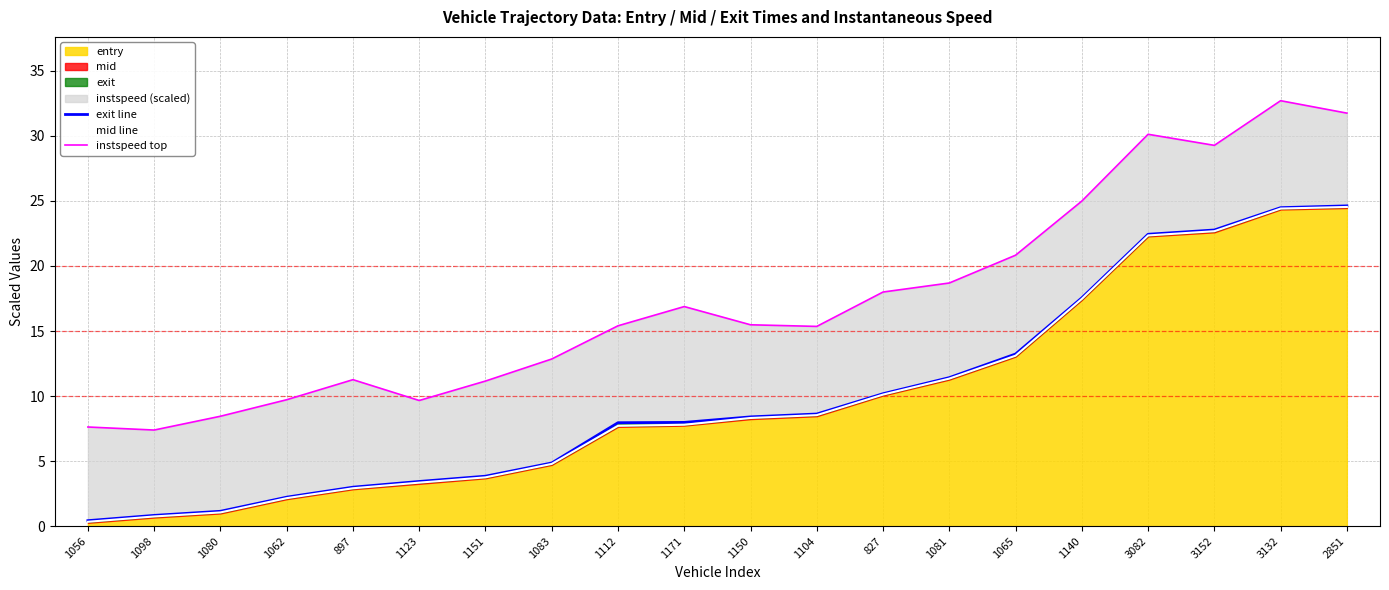

The mid line series shows 22.7 at 3152. True or false?

True